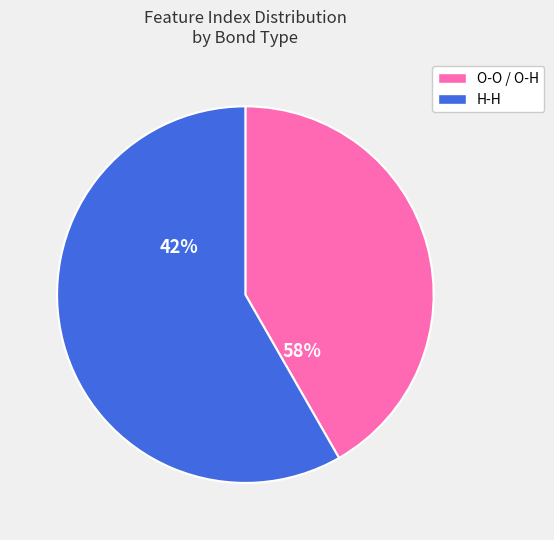

Is it true that 5 is 15% of the pie?

False